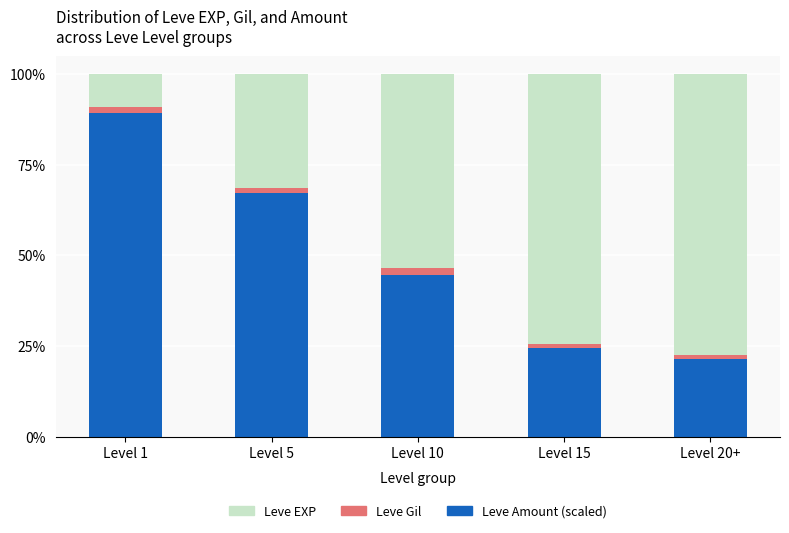

Is it true that Leve Amount (scaled) equals 24.3 at Level 15?

True